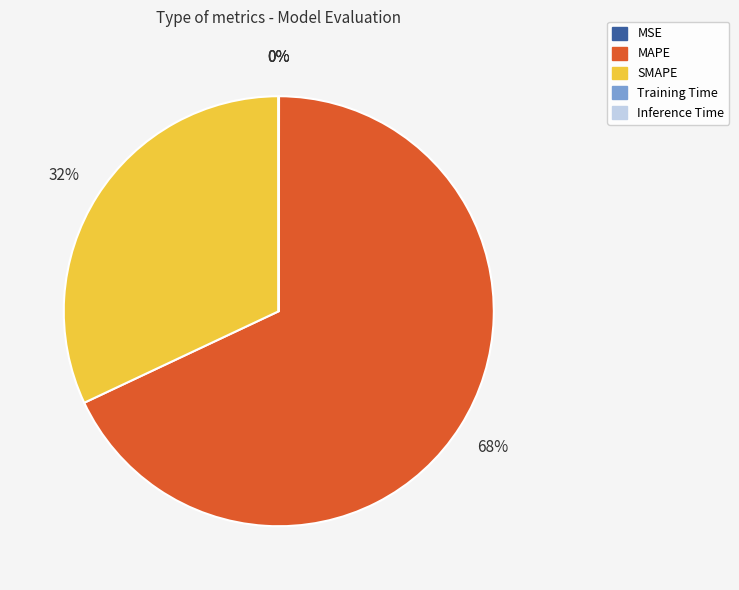

True or false: SMAPE accounts for 40% of the total.

False